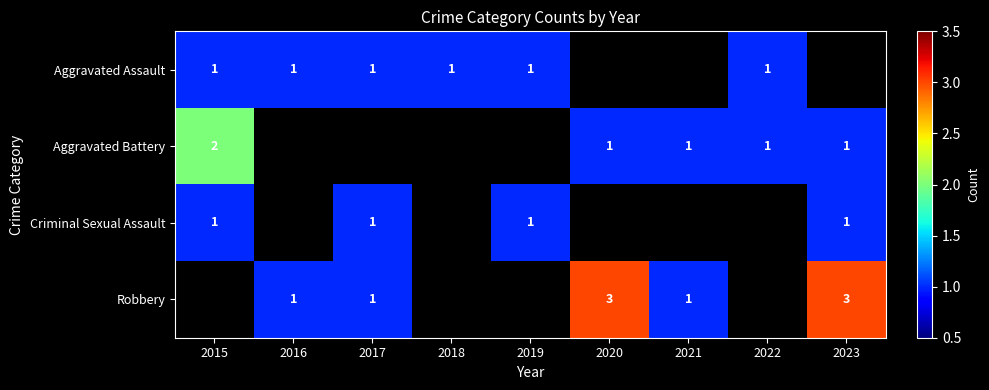

What is the maximum value shown in the chart?

3.0